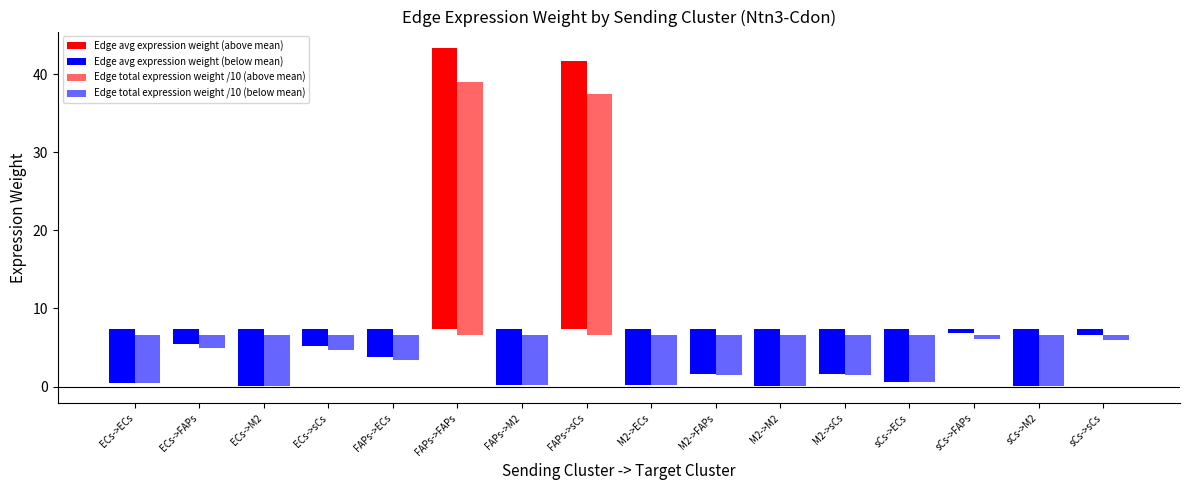

Which series has the largest total across all categories?

Edge avg expression weight (above mean)